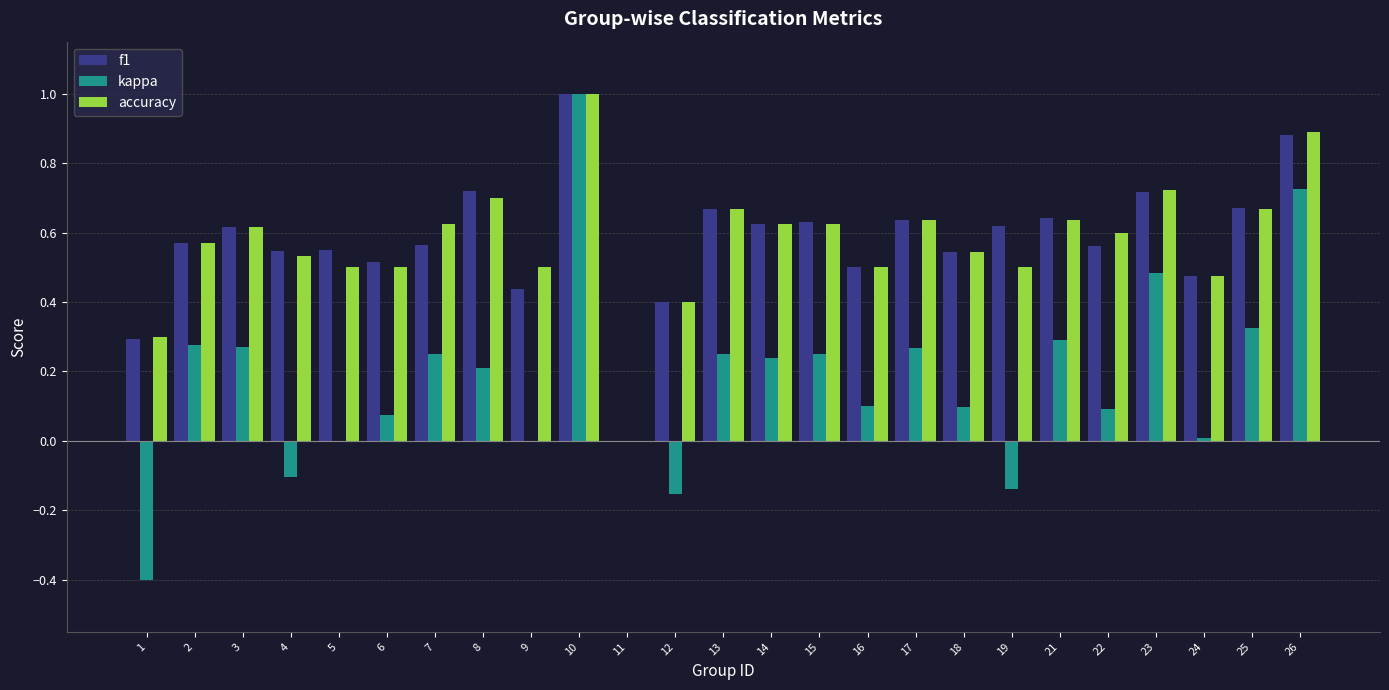

Which series has the largest range (max minus min)?

kappa